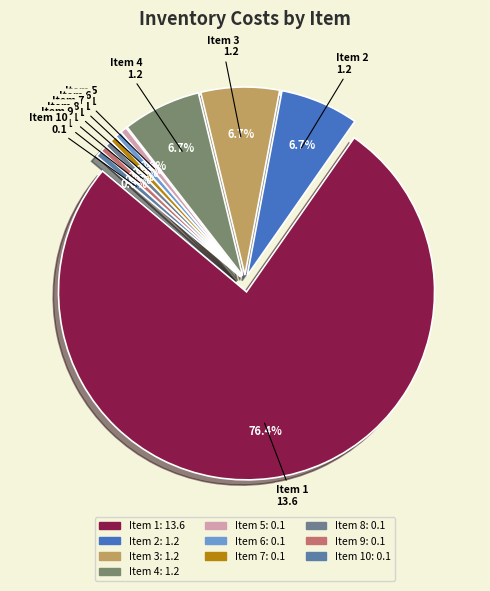

What percentage is the 8 slice, to the nearest percent?

1%